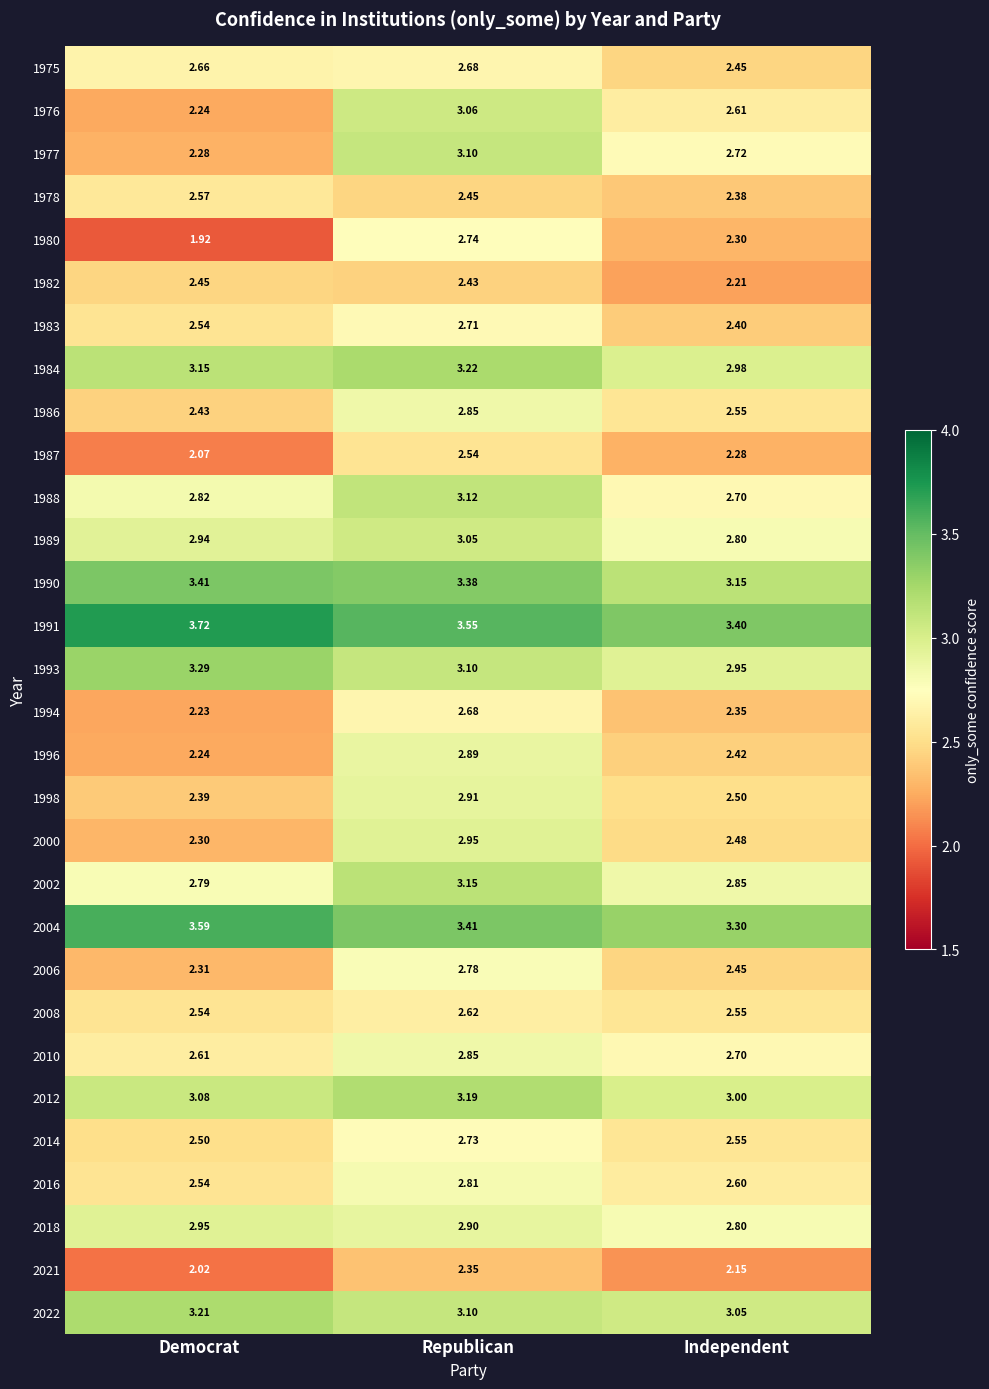

Which series has the largest total across all categories?

1991